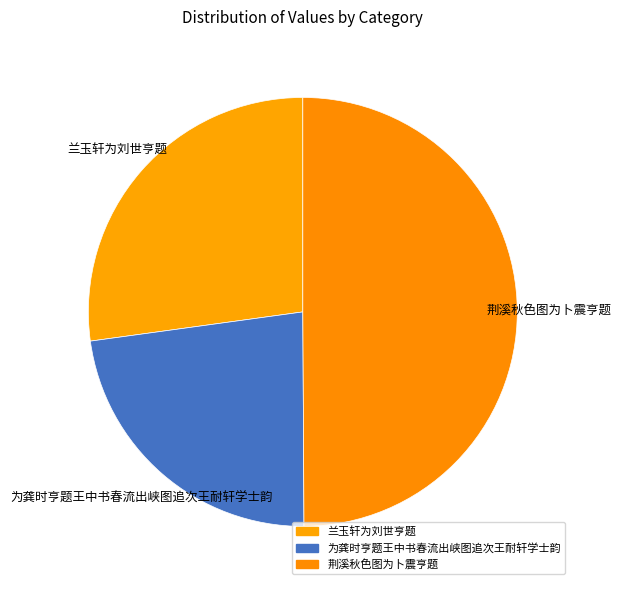

Which slice is the largest?

荆溪秋色图为卜震亨题